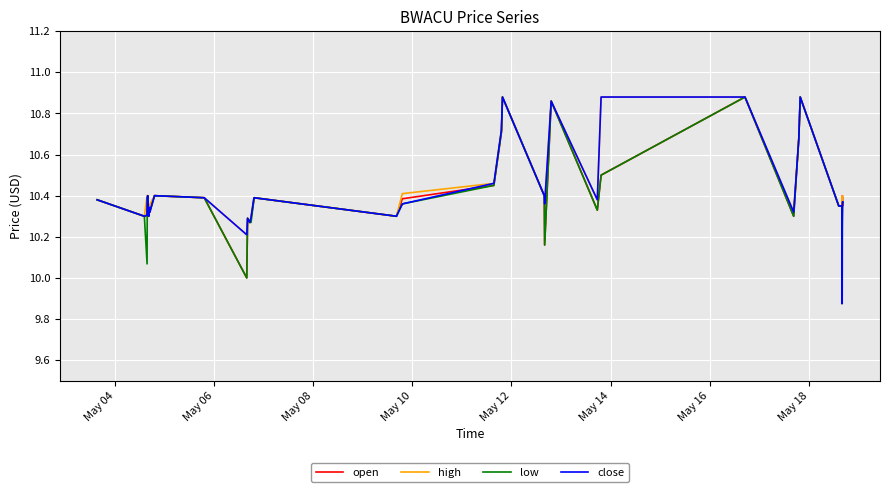

How many lines are shown in the chart?

4